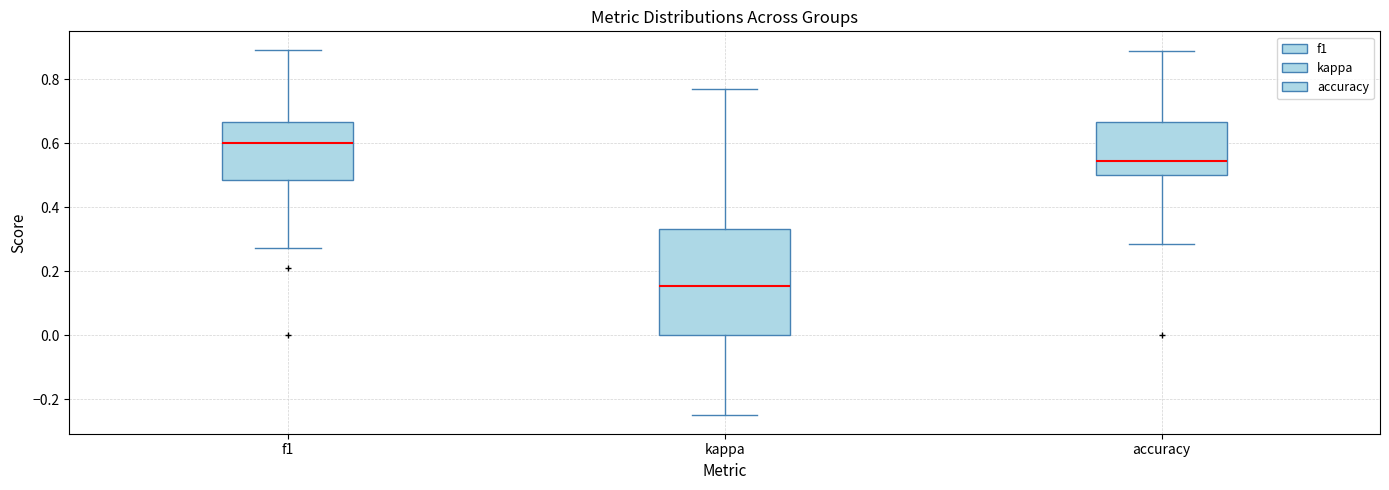

Where does the median line of the box for kappa sit on the y-axis? The values are not printed on the chart, so give them approximately, as read against the axis.

0.16